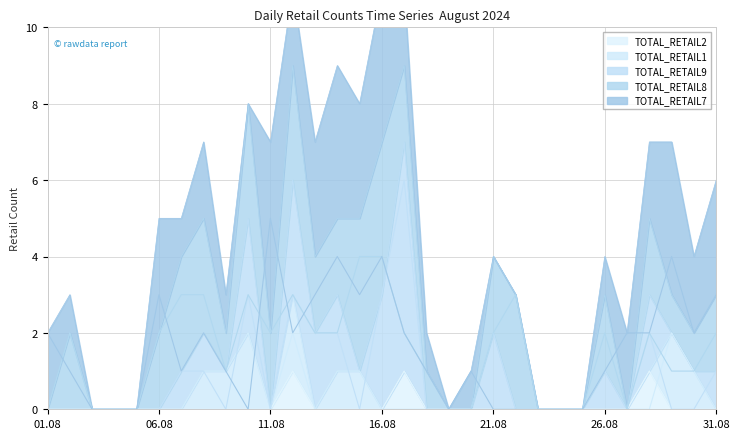

Count the TOTAL_RETAIL1 values in the range 0 to 1.

28